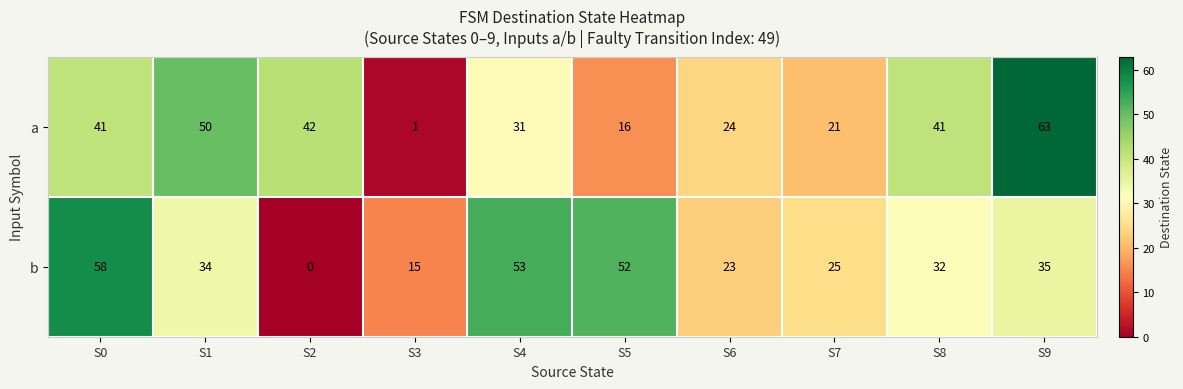

How many data points in b are less than 34?

5